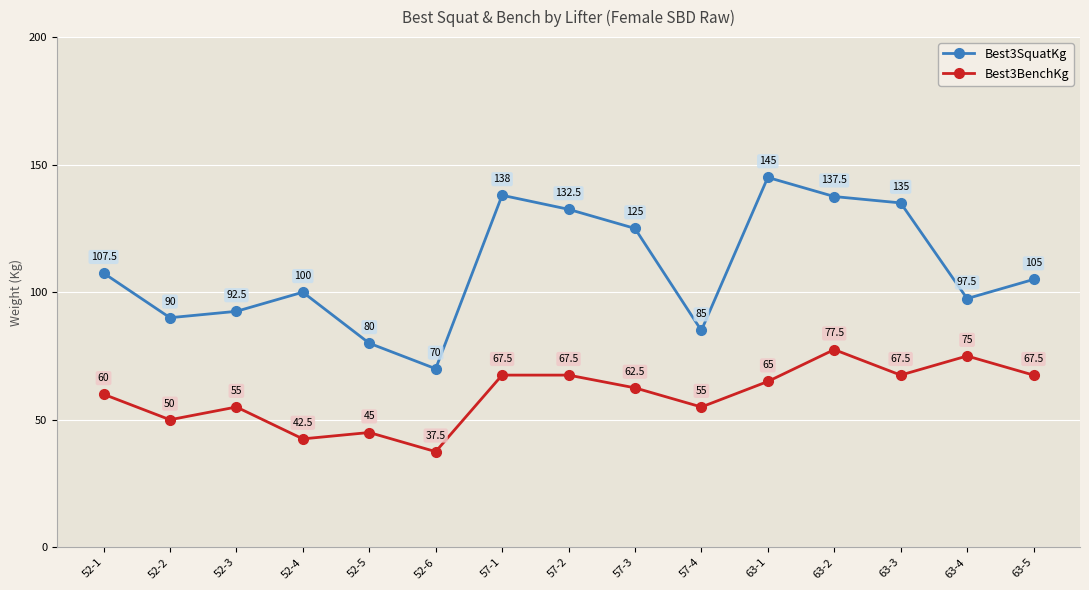

What is the label of the 10th point from the right?

52-6